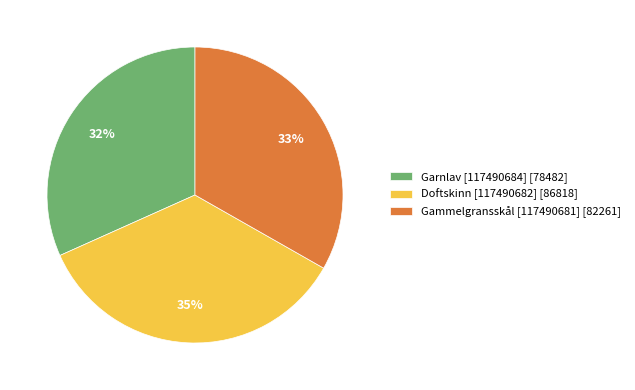

Which slice is the largest?

Doftskinn [117490682]